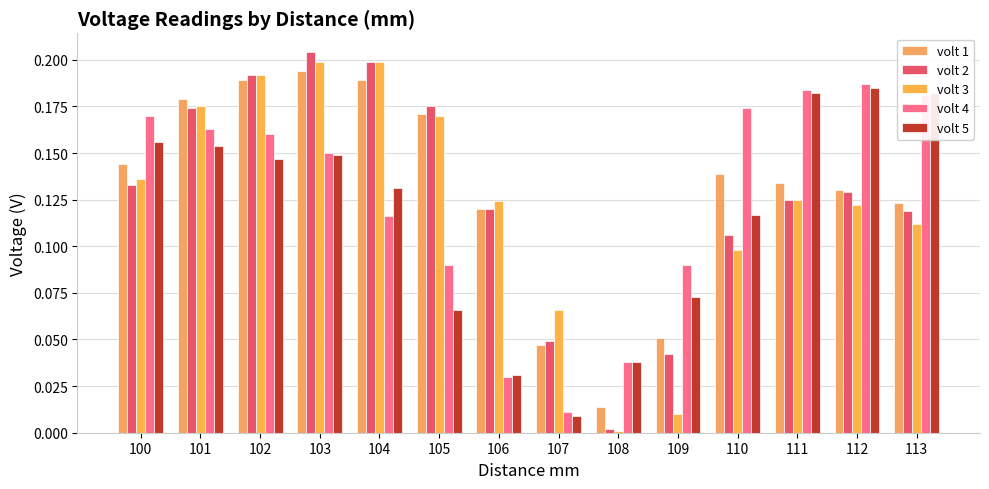

What is the value of the volt 4 bar at the 13th from the left?

0.2